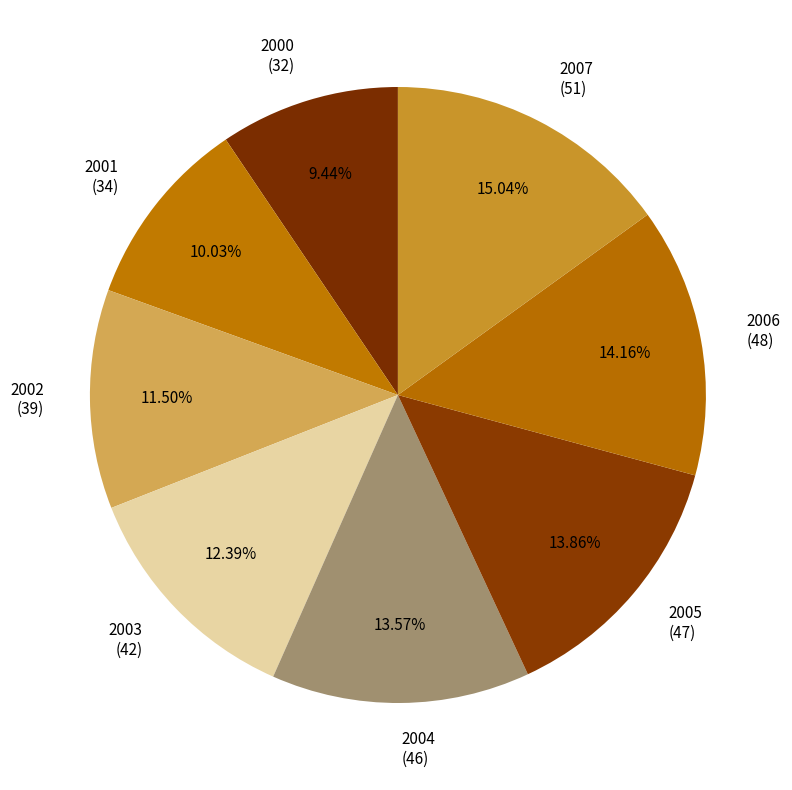

Which slice is the largest?

2007 (51)